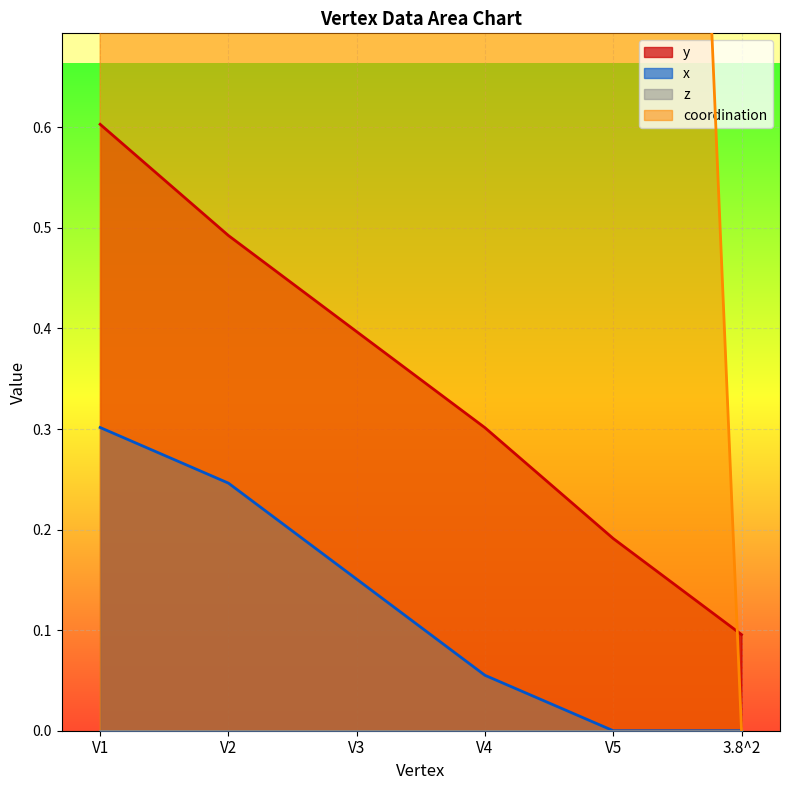

True or false: y has a value of 0.3 at V4.

True